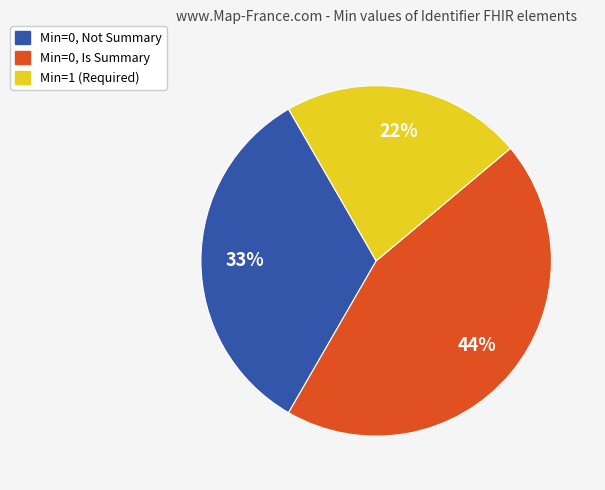

True or false: Min=0, Not Summary accounts for 33% of the total.

True